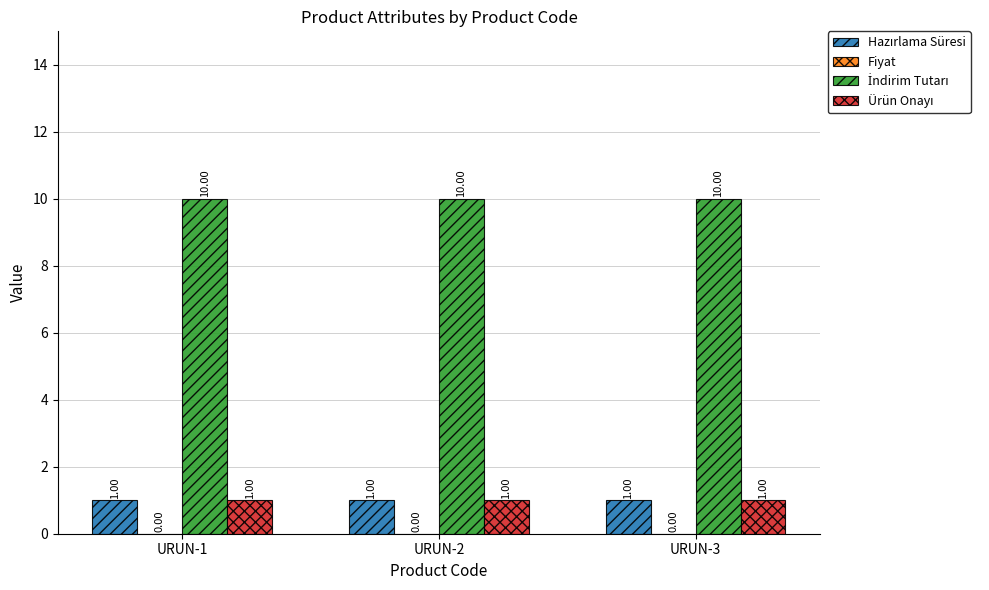

What is the total value across all series at URUN-1?

12